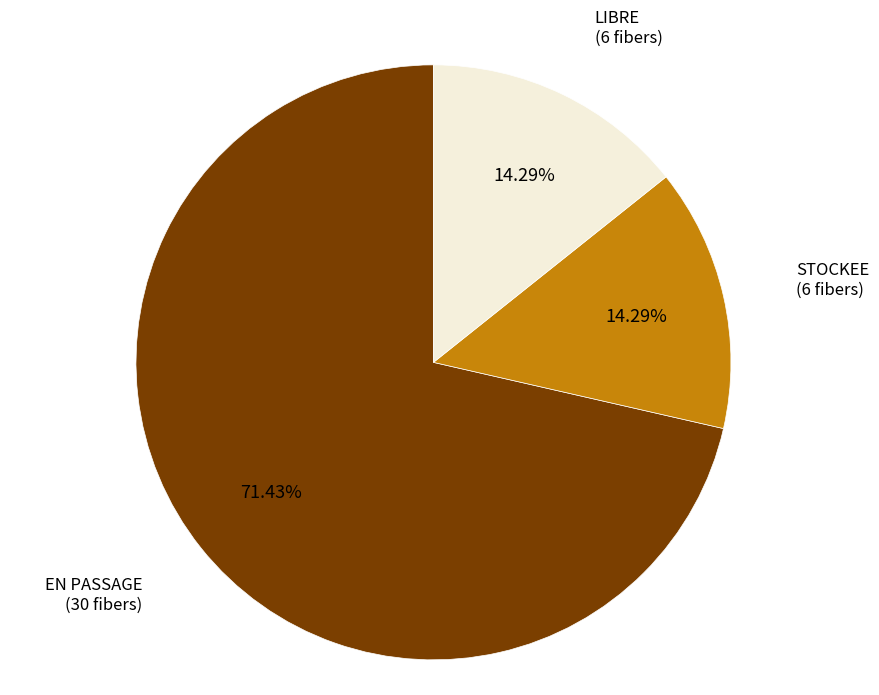

Which category has the biggest portion of the pie?

EN PASSAGE